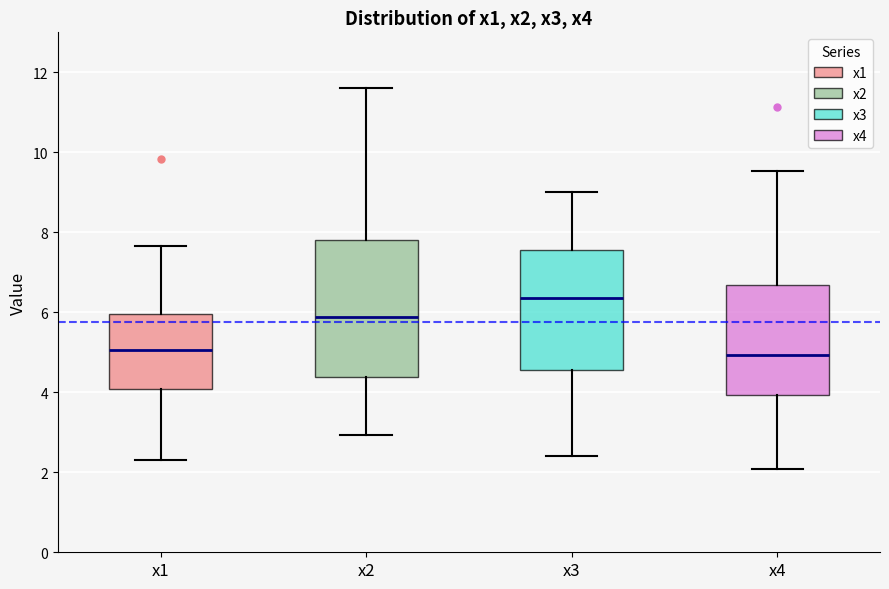

Which box is the tallest, from its lower edge to its upper edge?

x2